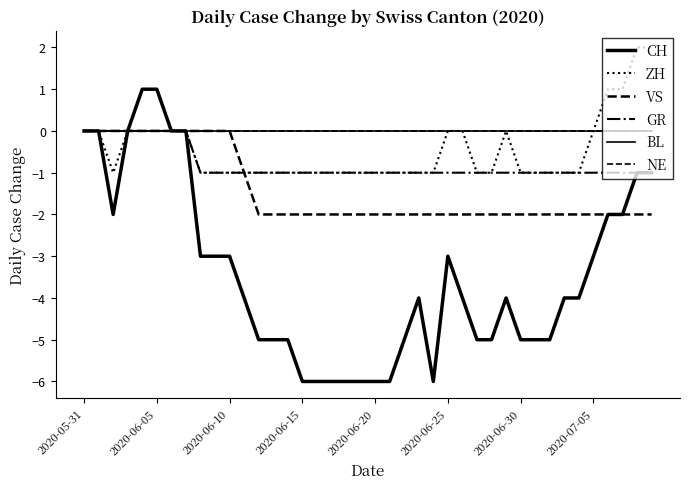

Does the chart have visible grid lines?

No